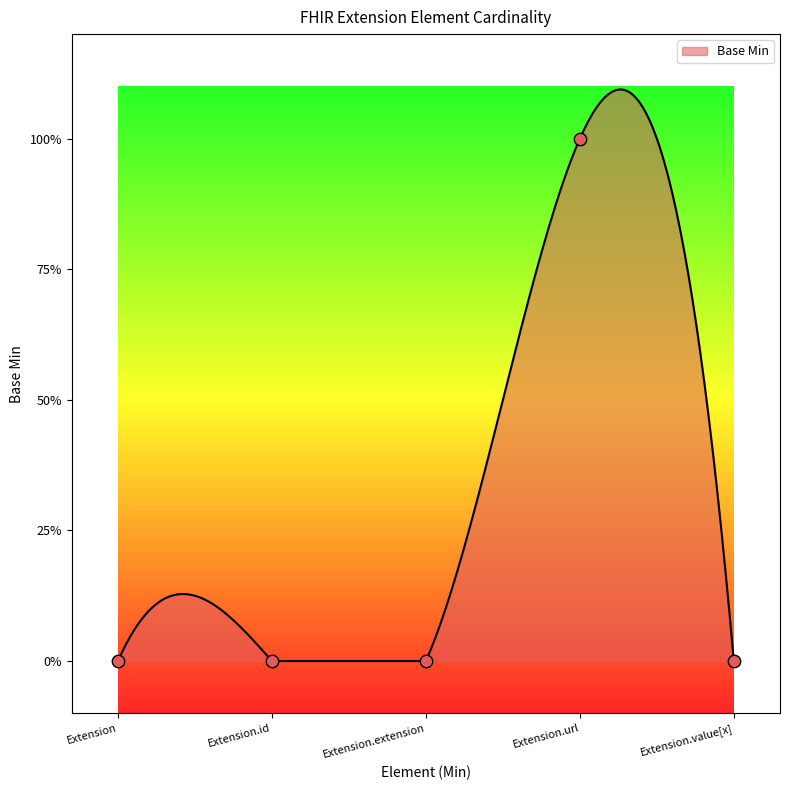

Which has a higher value, Extension or Extension.url?

Extension.url